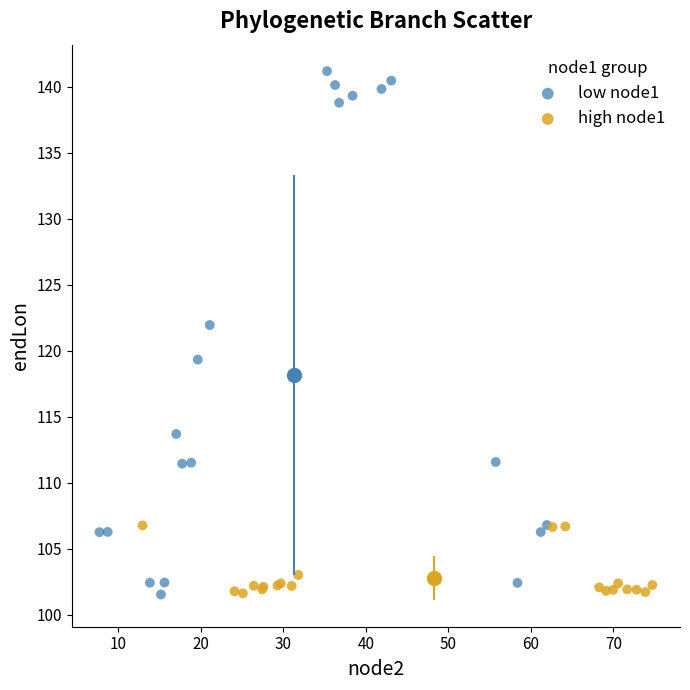

Which series has the widest spread of Y values?

low node1